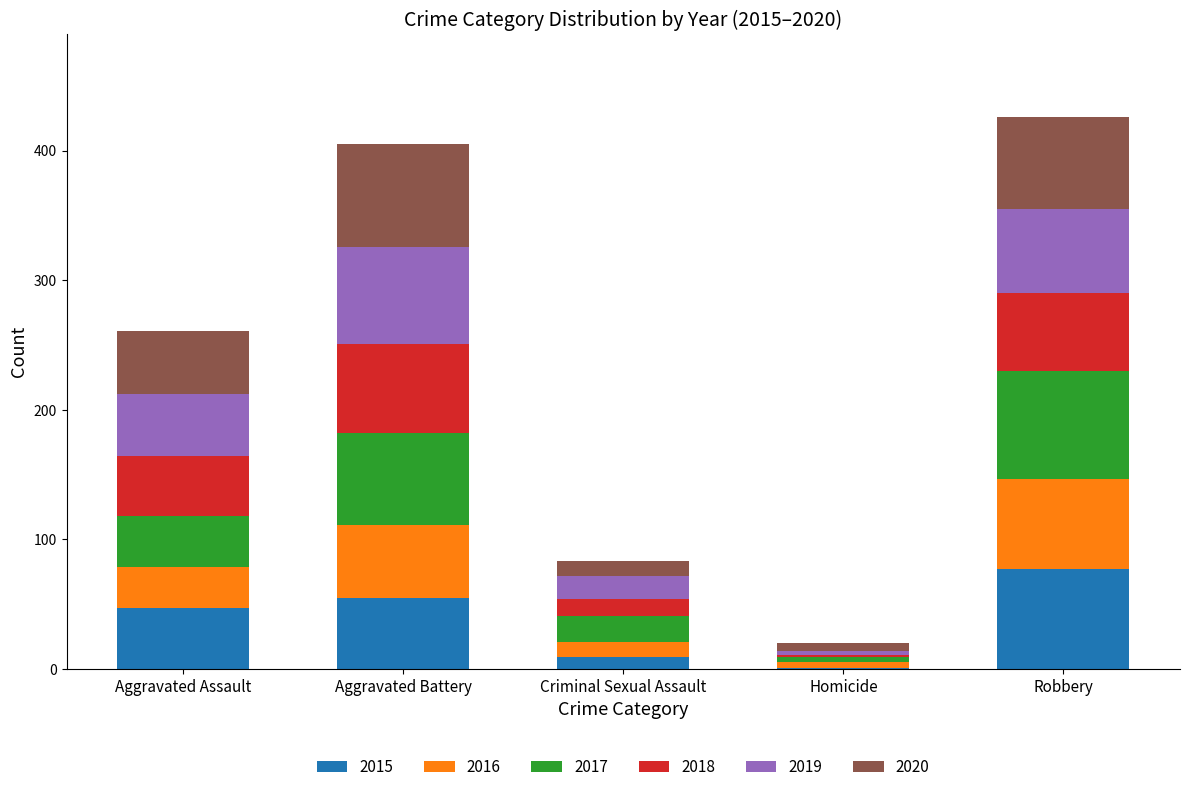

What is the average value of the 2015 series?

38